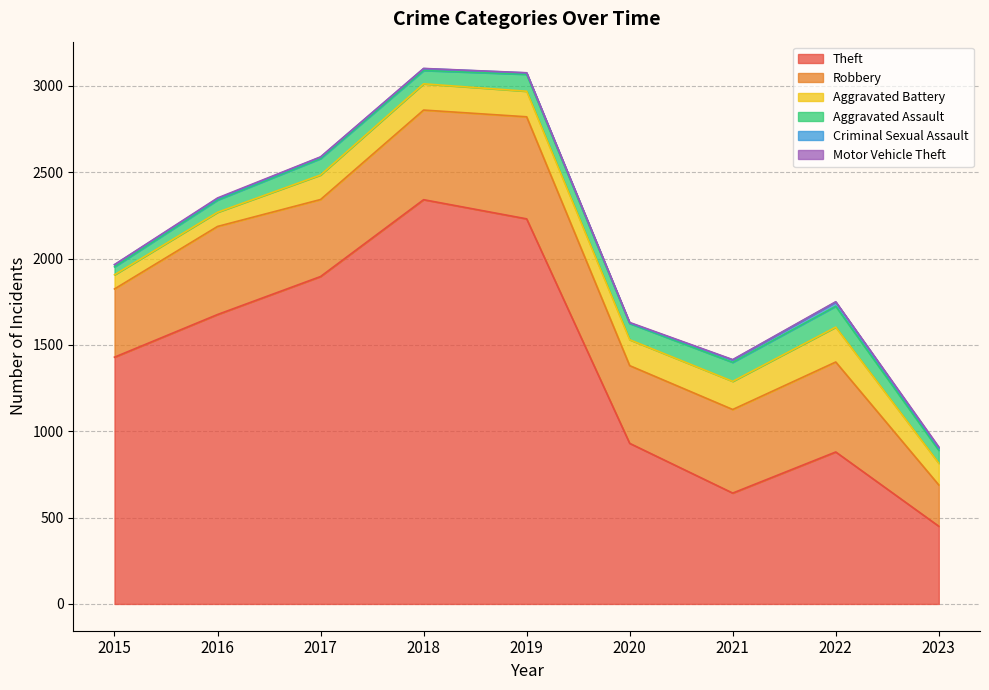

At which category does the chart reach its peak across all series?

2018